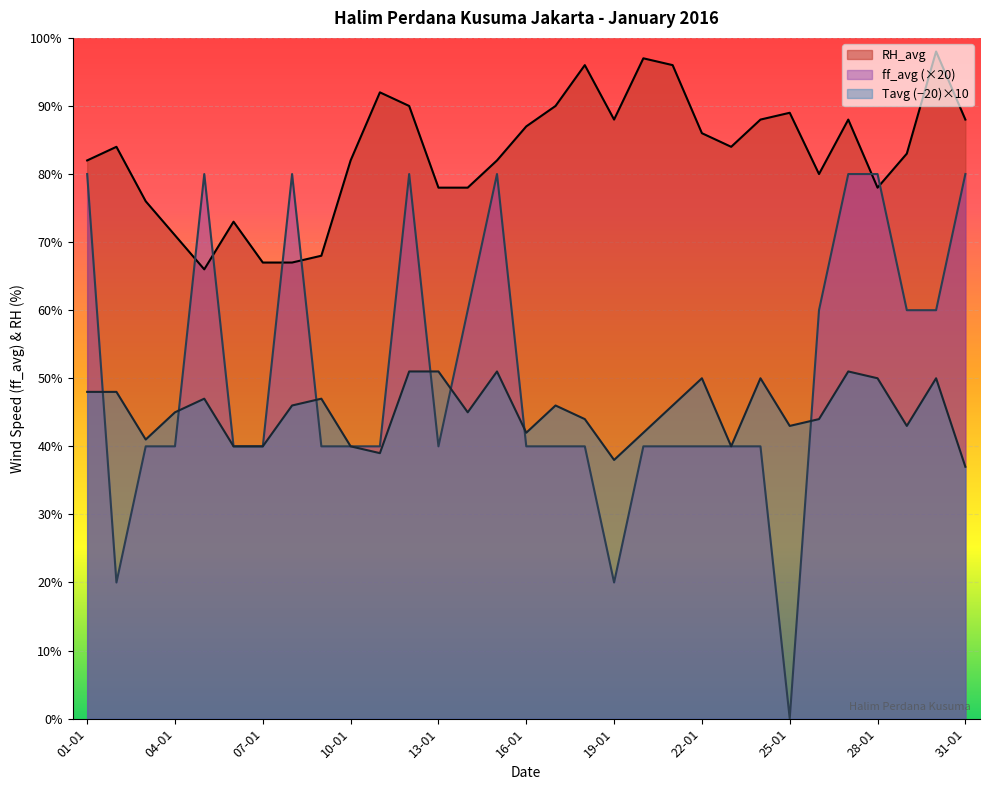

Read the value at 02-01.

20